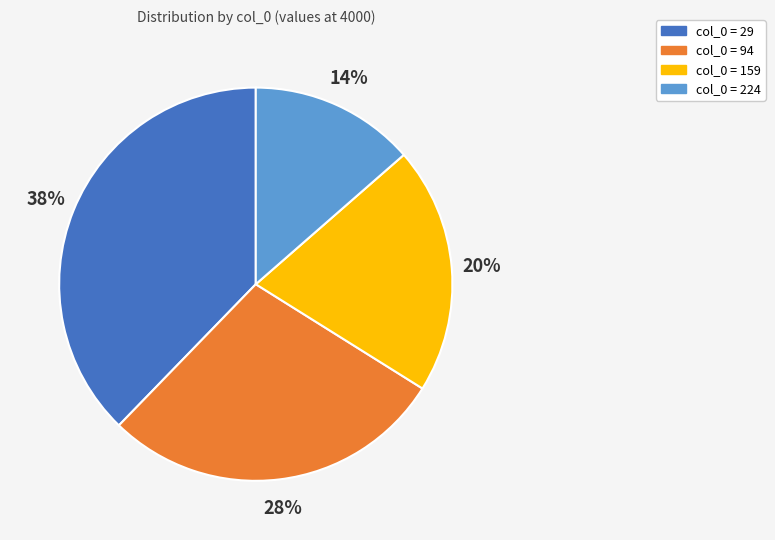

To the nearest percent, what is the average slice percentage?

25%